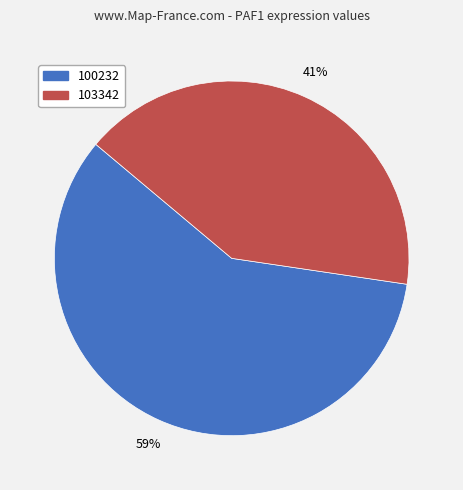

To the nearest percent, what portion does 103342 represent?

41%